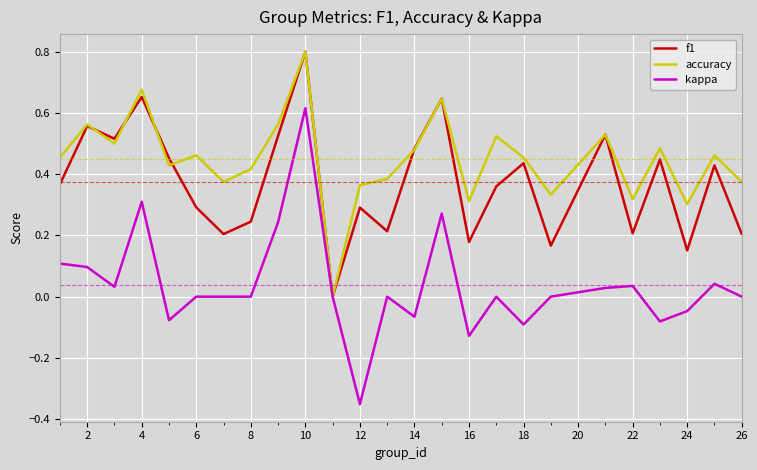

Rank the series by their average value, from highest to lowest.

accuracy, f1, kappa